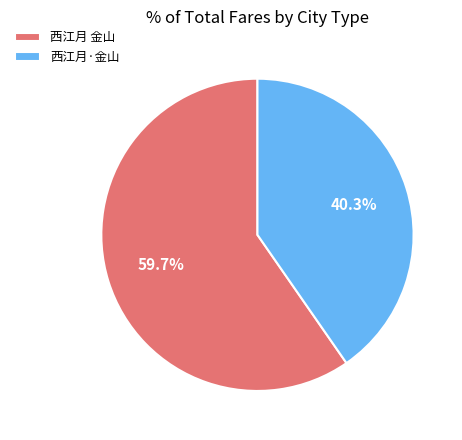

How many slices are in this pie chart?

2